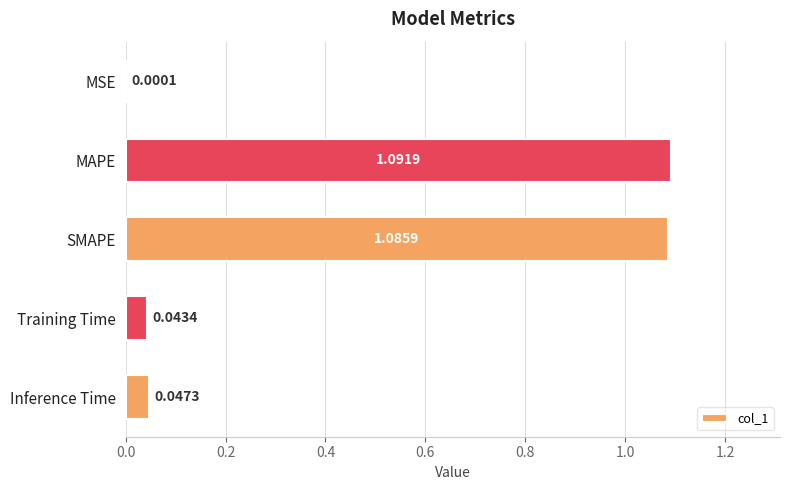

Are the bars horizontal?

Yes